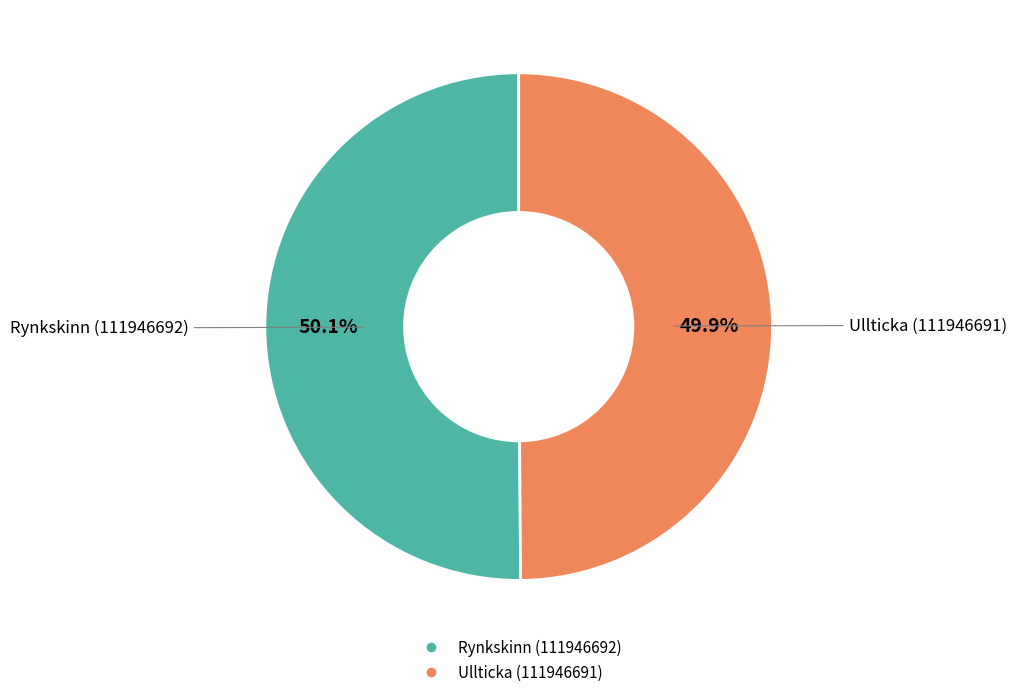

What percentage is NOT represented by Ullticka (111946691)?

50.1%